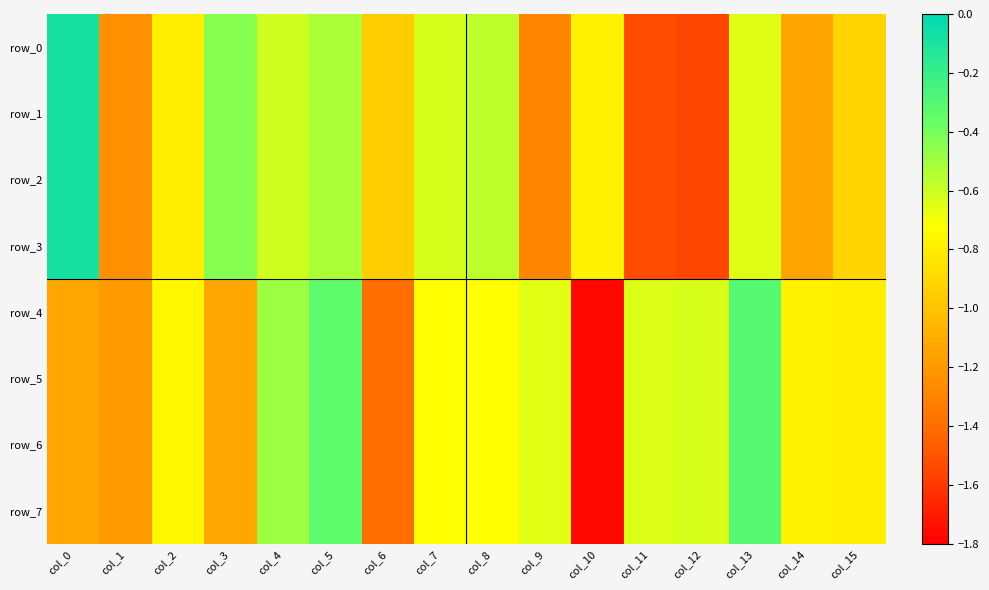

Is the value of row_2 at col_5 greater than the value of row_5 at col_0?

Yes